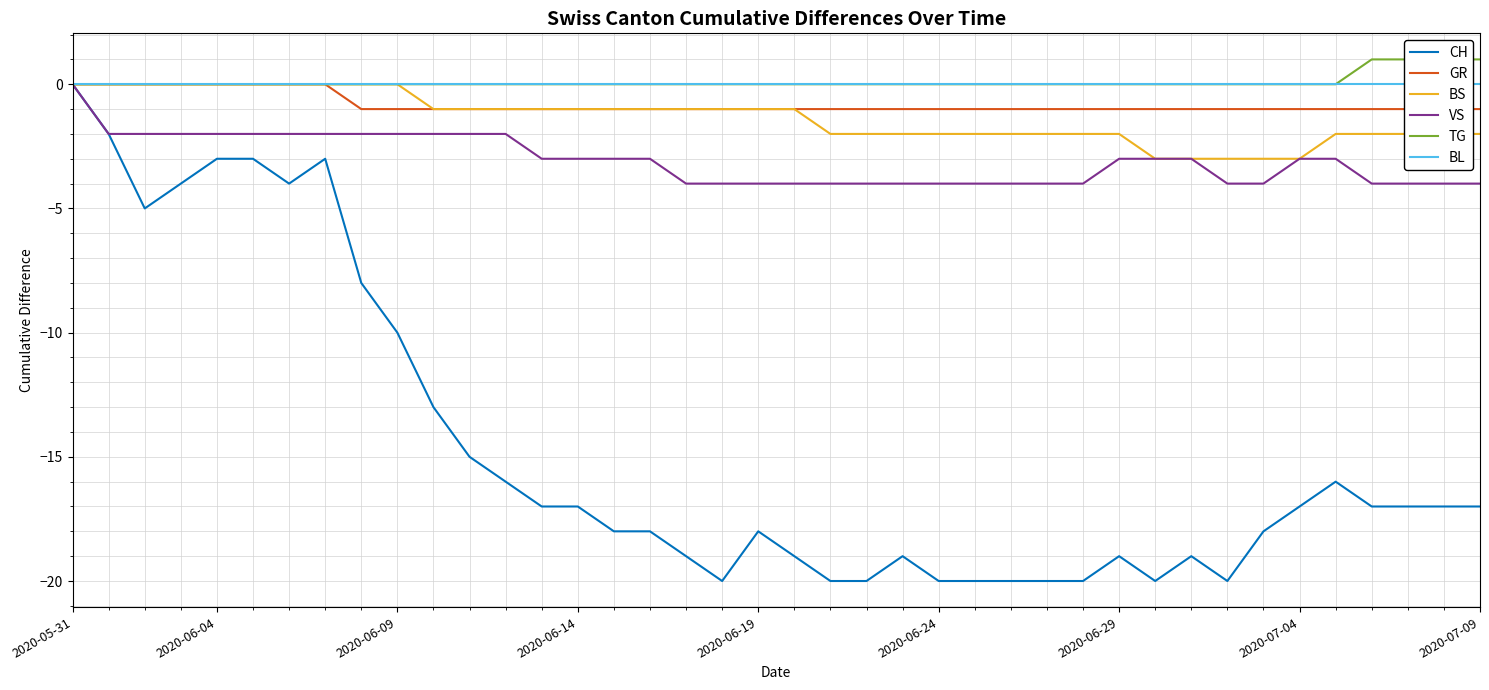

True or false: BS and CH cross at least once.

False